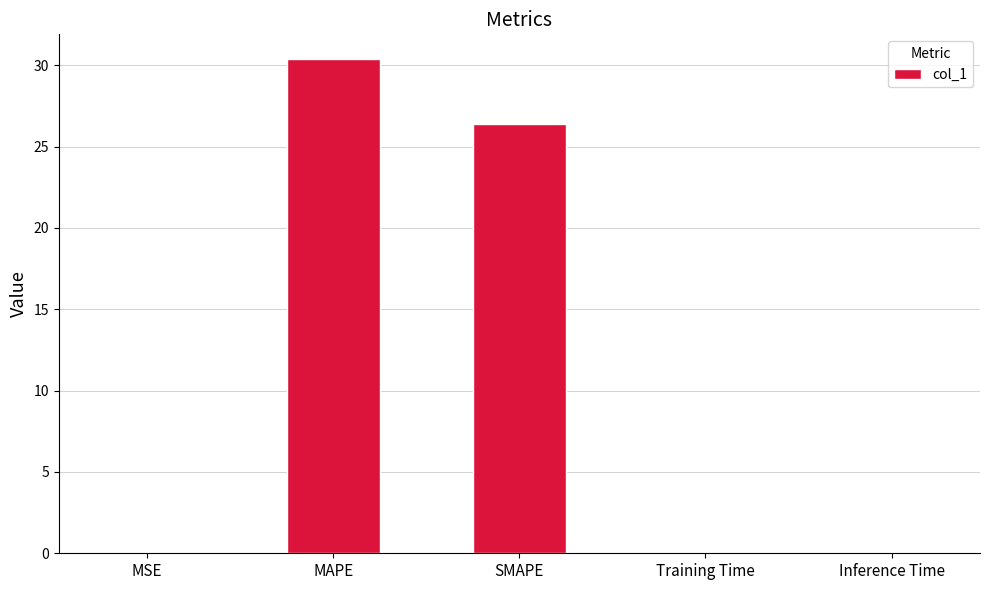

What is the greatest value displayed?

30.4